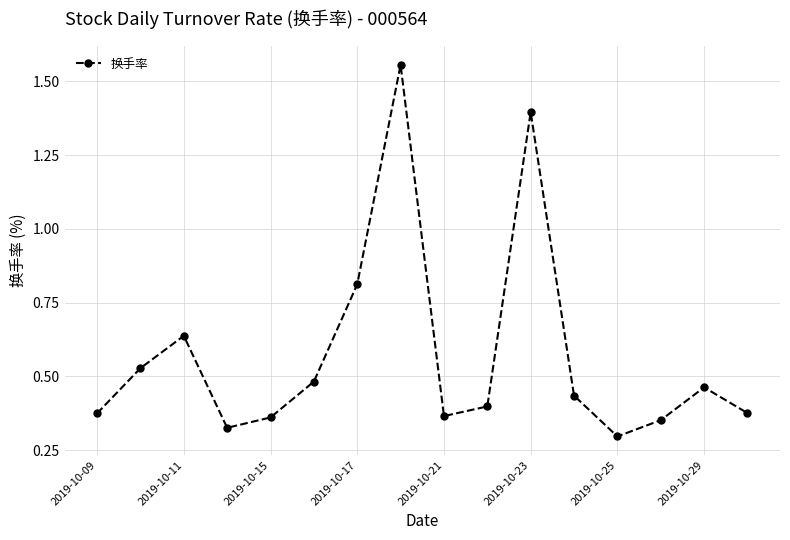

True or false: the data has more than 0 interior local peaks.

True